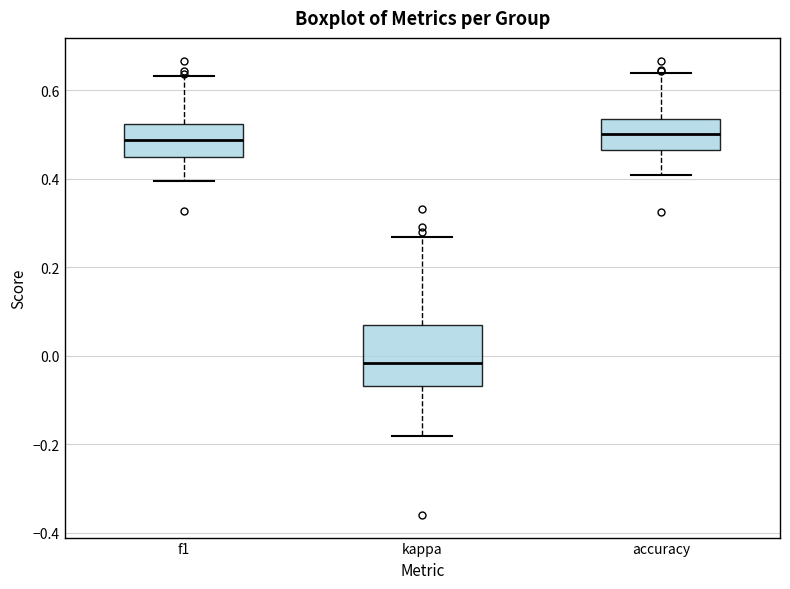

Which box's median line is the lowest?

kappa